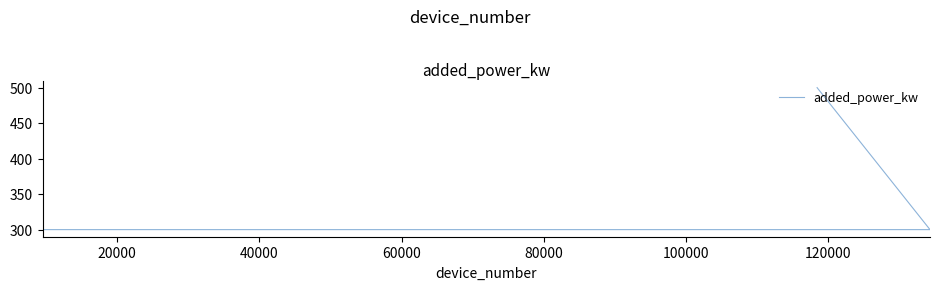

Reading left to right, transcribe all the data shown in this chart.

300	300	500